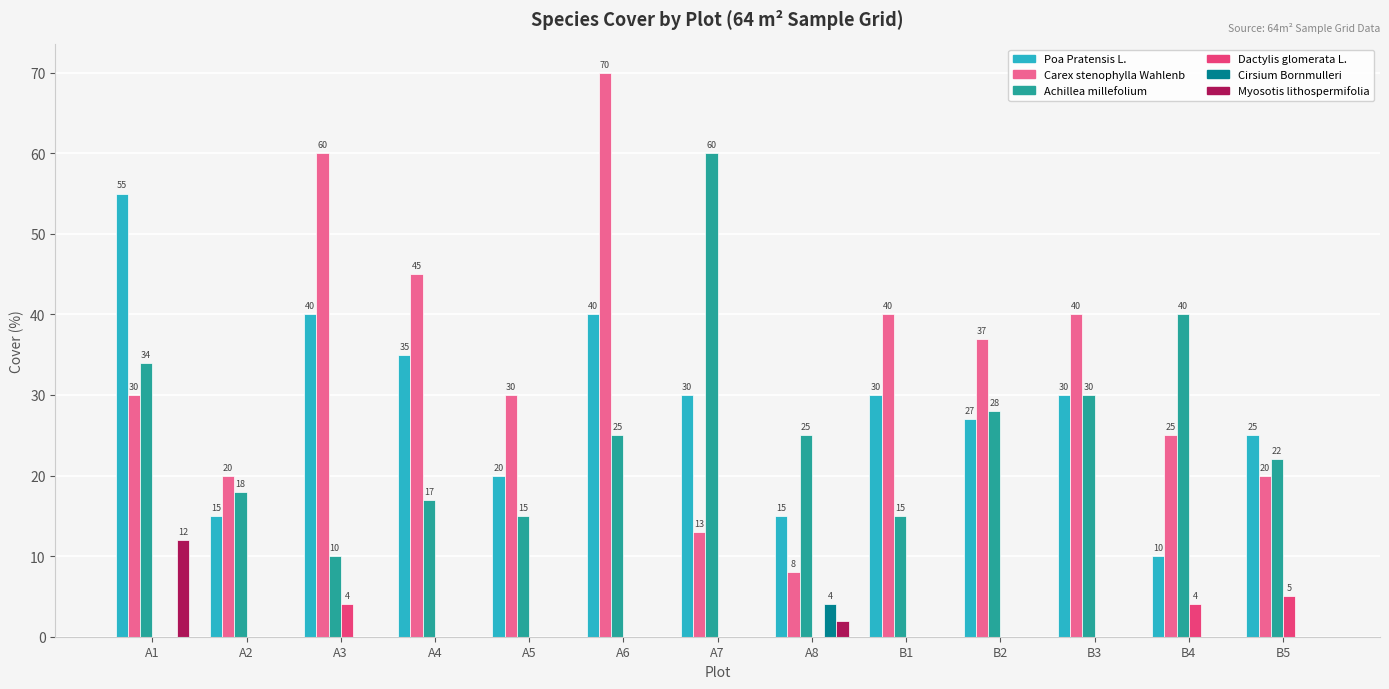

Which label corresponds to the largest value in the chart?

A6